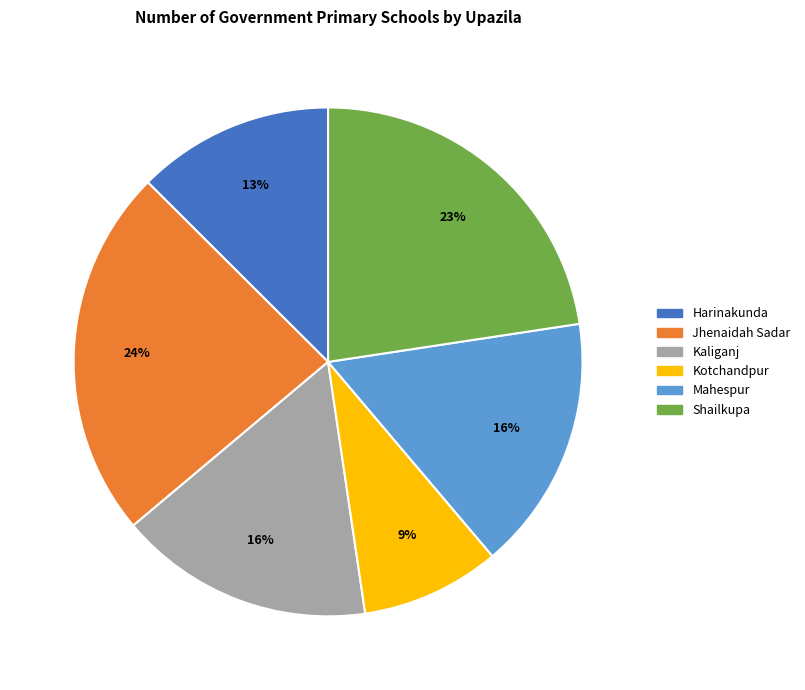

Which category has the smallest portion of the pie?

Kotchandpur